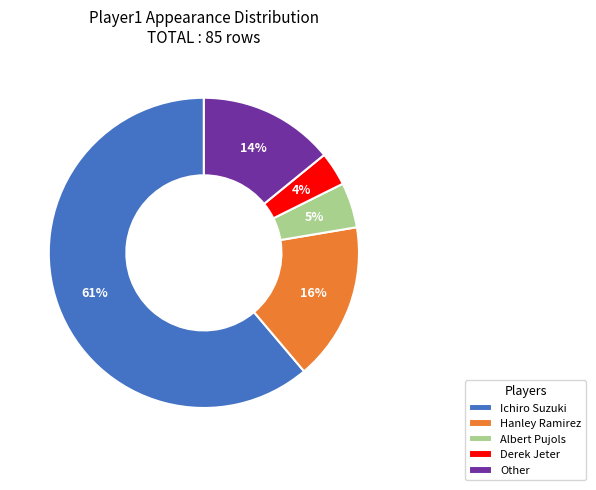

How many slices are in this pie chart?

5